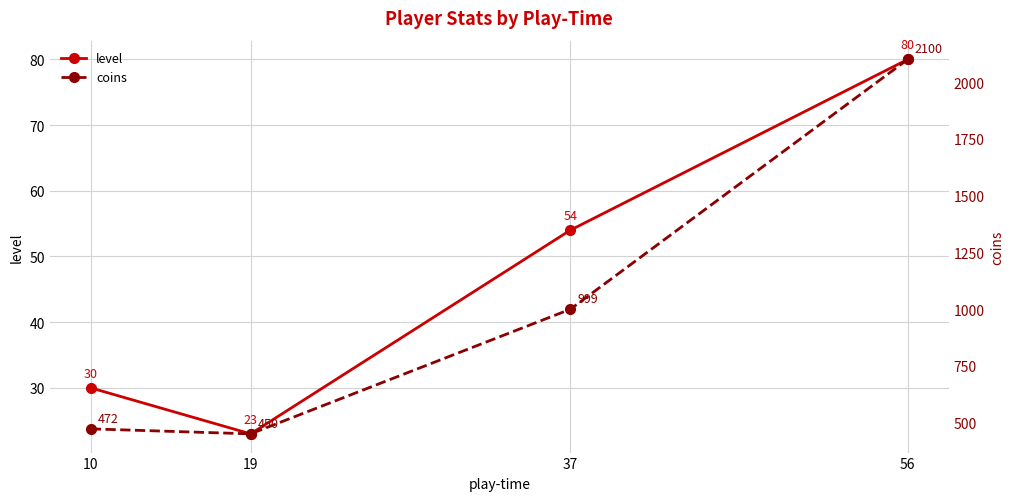

What is the difference between the maximum and second lowest values in the level series?

50